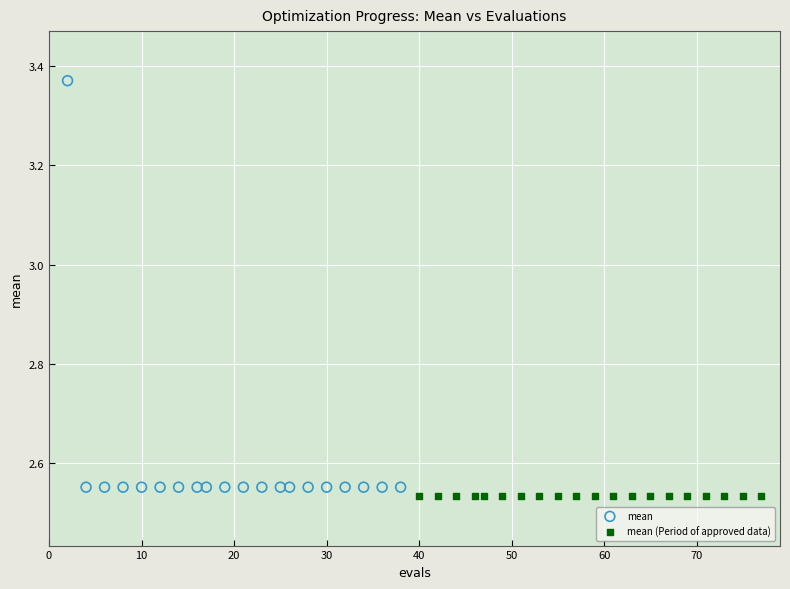

Which series contains the highest Y value?

mean